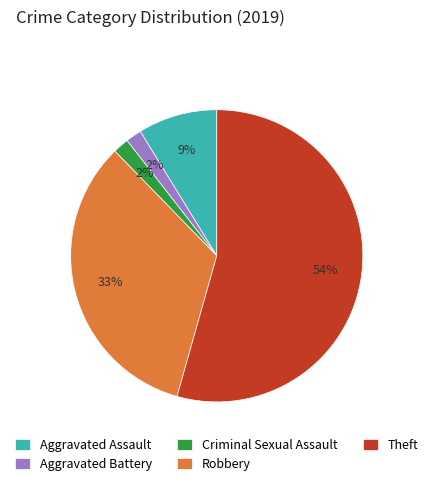

Is the sum of Criminal Sexual Assault and Aggravated Assault greater than half?

No